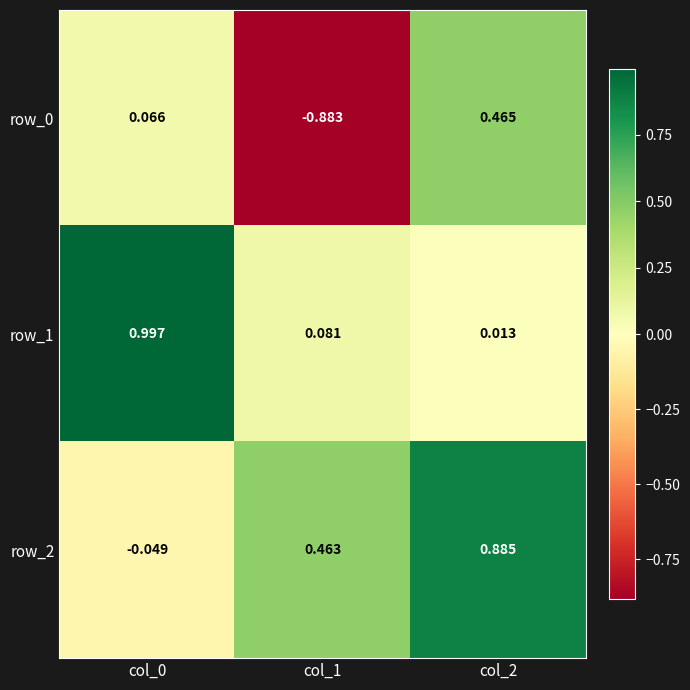

Is the value of row_2 at col_1 greater than the value of row_0 at col_1?

Yes